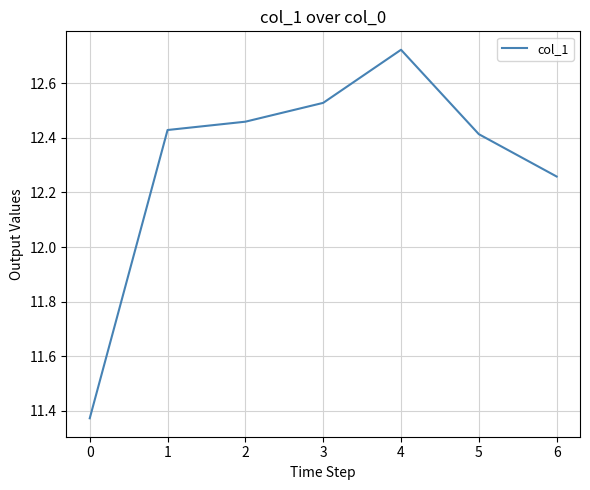

At which category does the chart reach its minimum across all series?

0